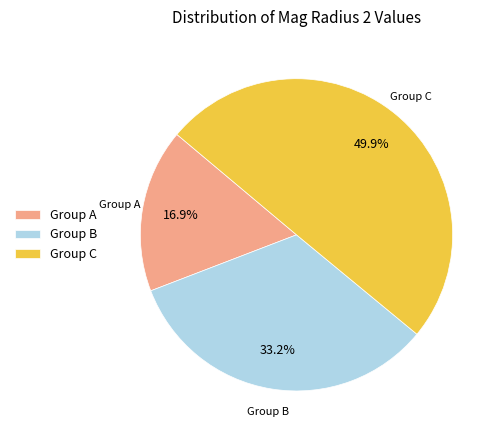

Approximately how many times larger is the value at Group A compared to Group C?

0.3